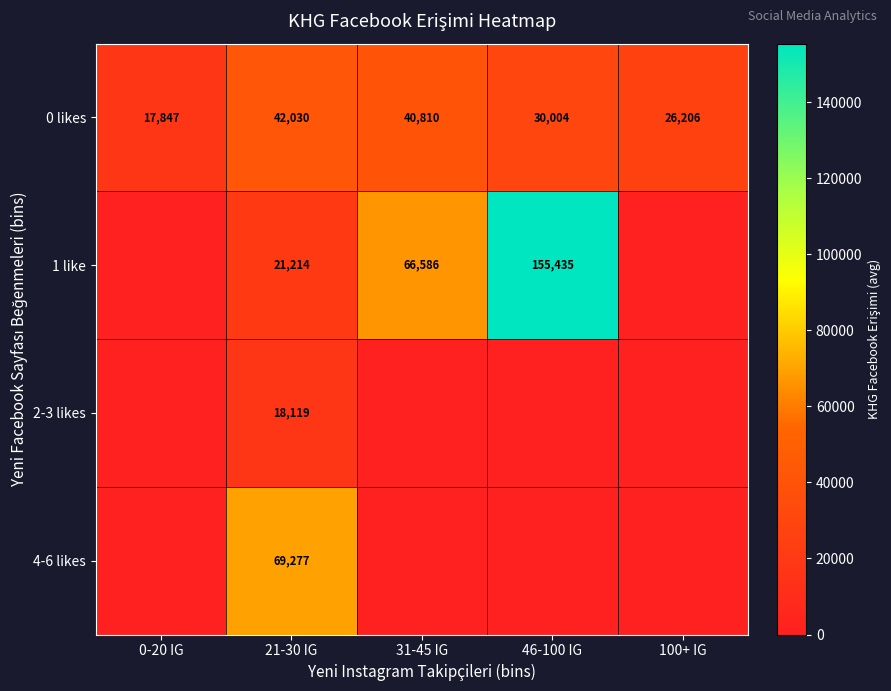

True or false: 1 like has a value of 66936 at 46-100 IG.

False